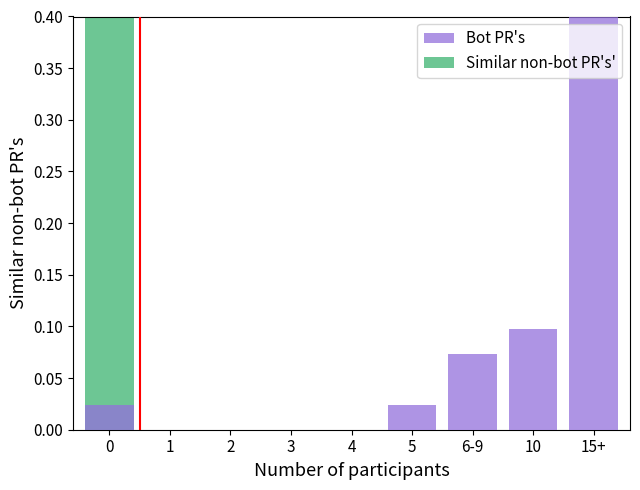

Which series has the largest range (max minus min)?

Similar non-bot PR's'